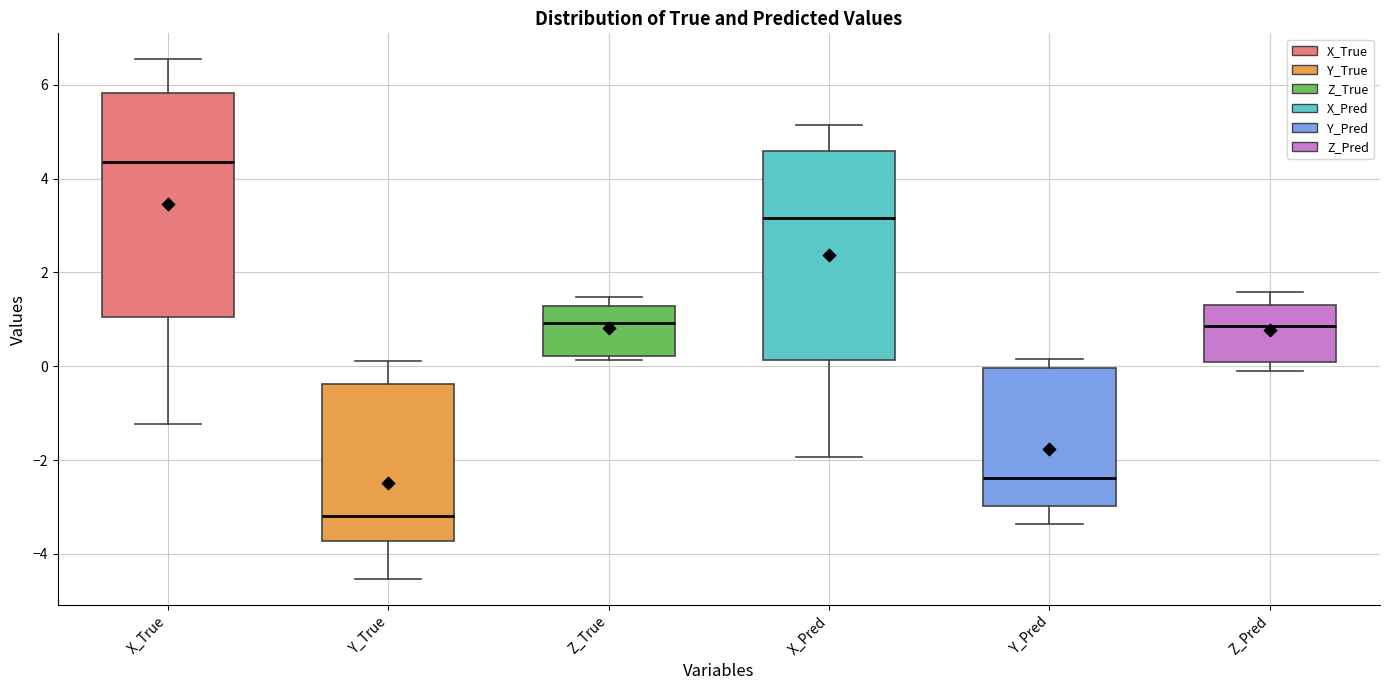

Which box has the highest median line?

X_True